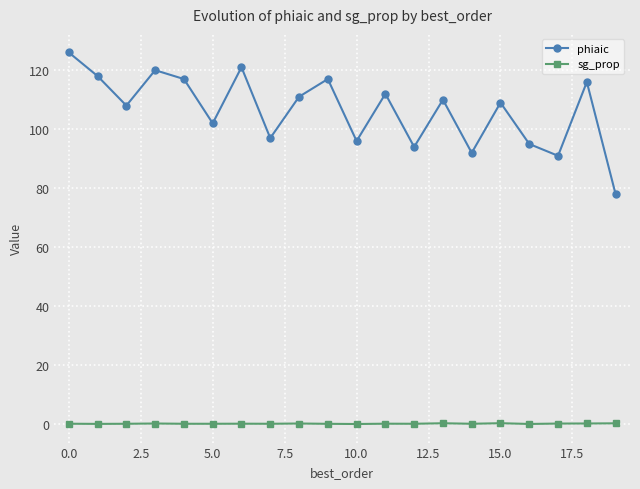

What is the average value of the sg_prop series?

0.3